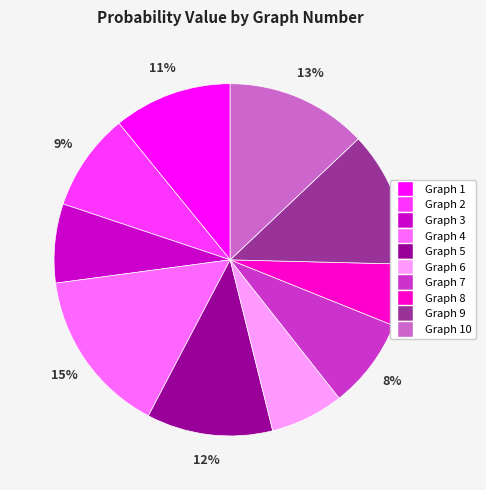

How many segments does this pie chart have?

10